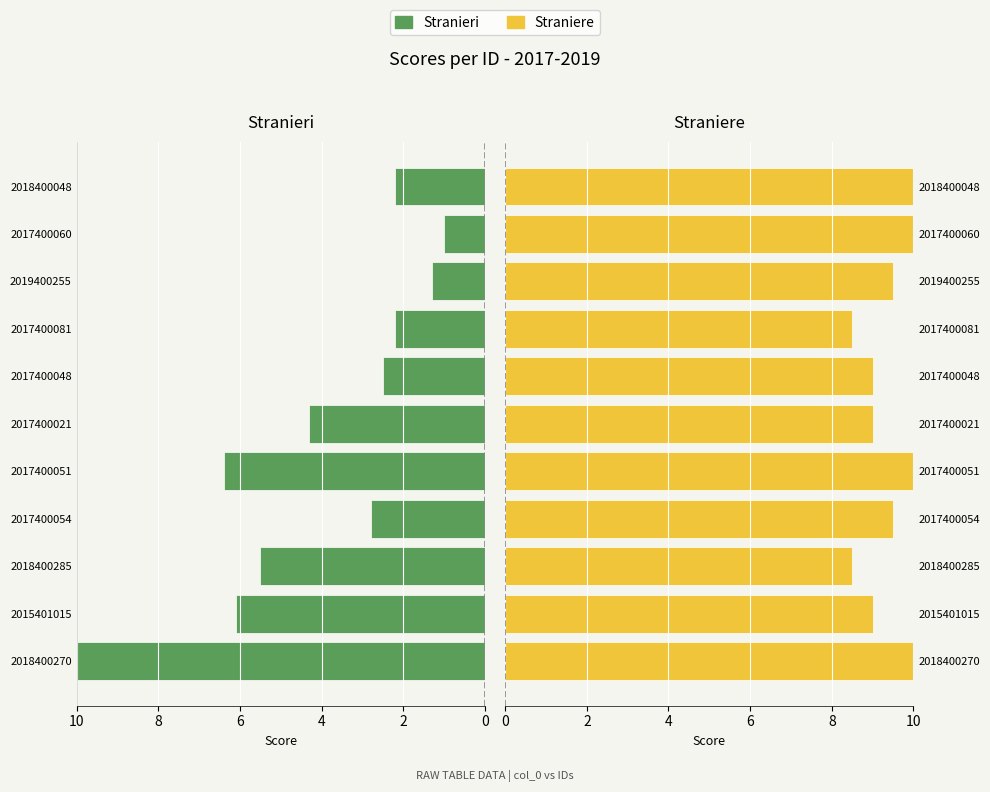

What is the minimum value shown in the chart?

1.0